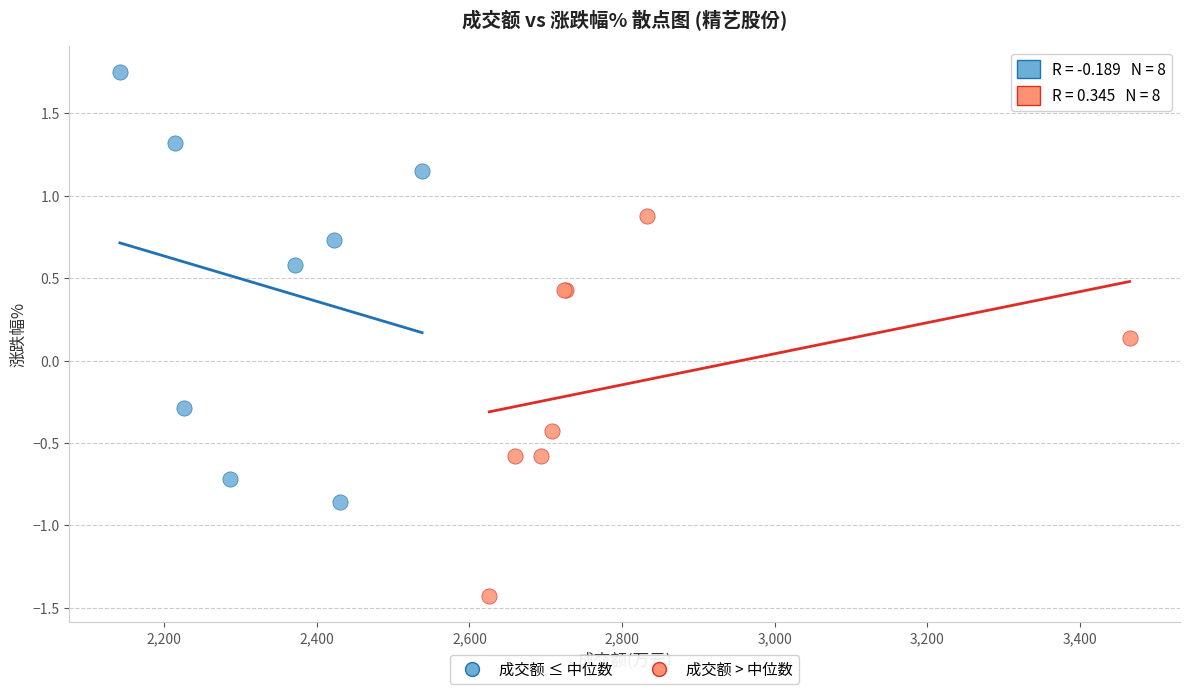

Which series has the widest spread of Y values?

成交额 ≤ 中位数